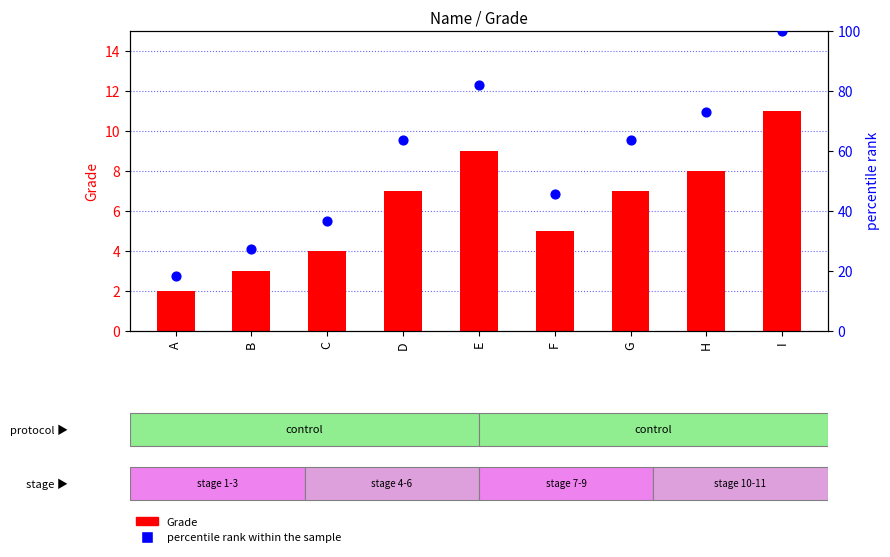

At how many categories does at least one series exceed 9?

9